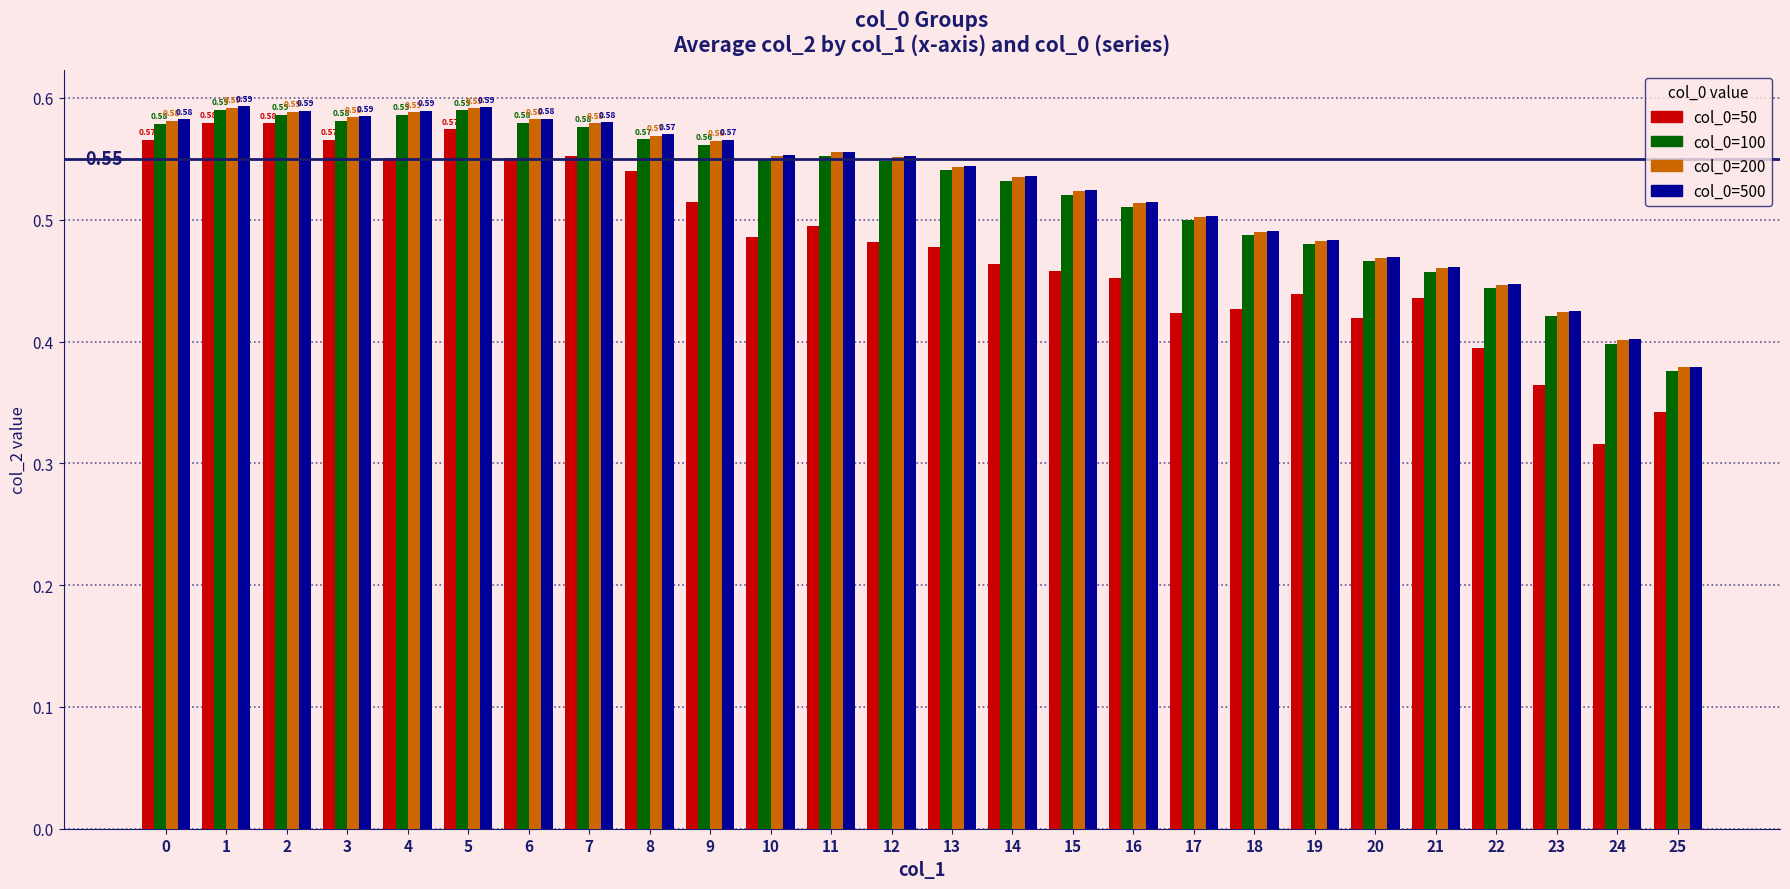

At how many categories does at least one series exceed 0?

26